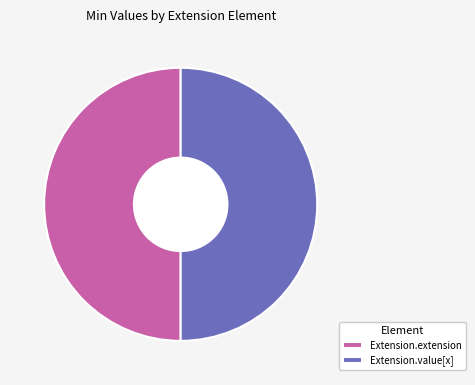

Is it true that Extension.value[x] is 50% of the pie?

True